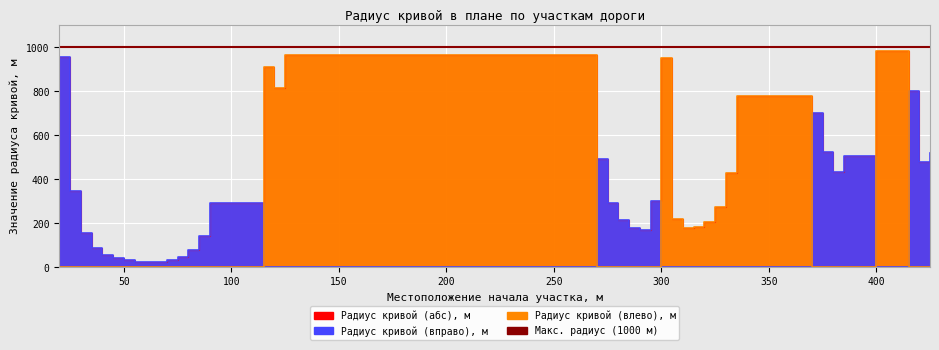

How many positive values does the Радиус кривой (влево), м series have?

12